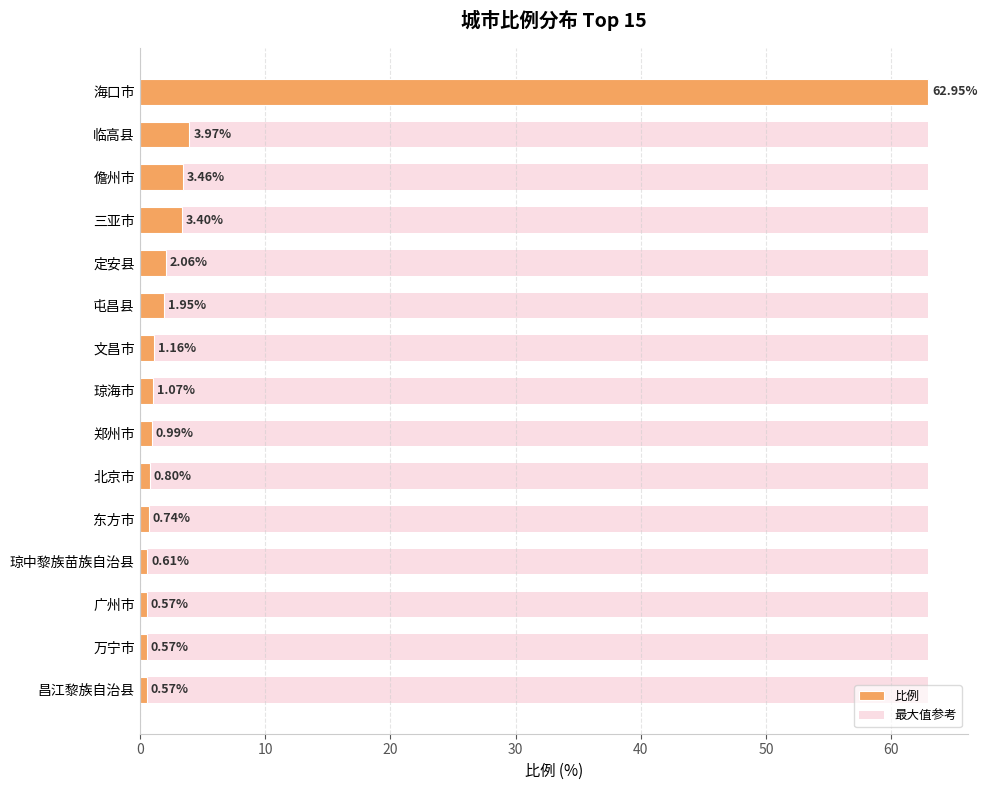

Is the value of 最大值参考 at 50 greater than the value of 比例 at 50?

No